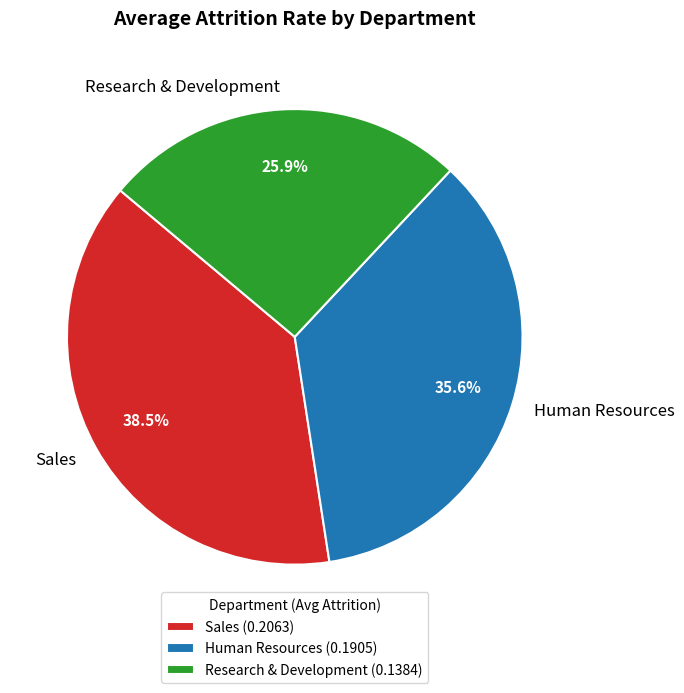

To the nearest percent, what is the combined percentage of Sales and Research & Development?

64%